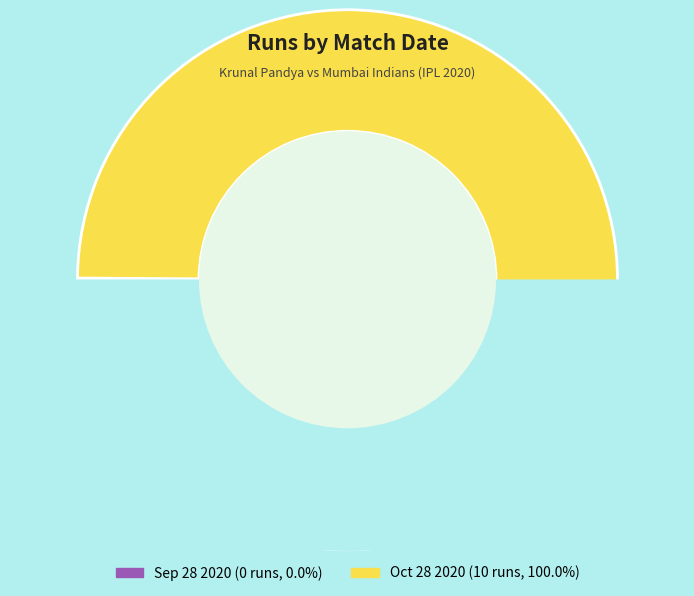

What percentage is the Oct 28 2020 slice, to the nearest percent?

100%